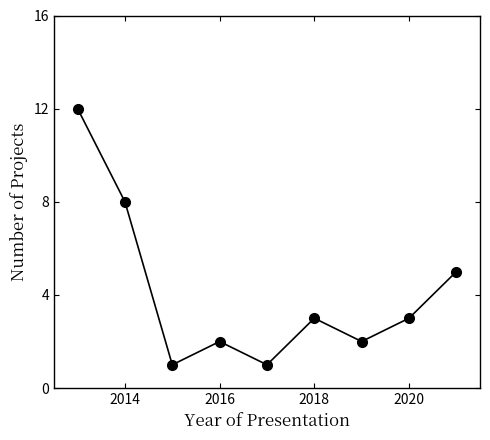

How many interior local valleys (lower than both neighbors) does the data have?

3